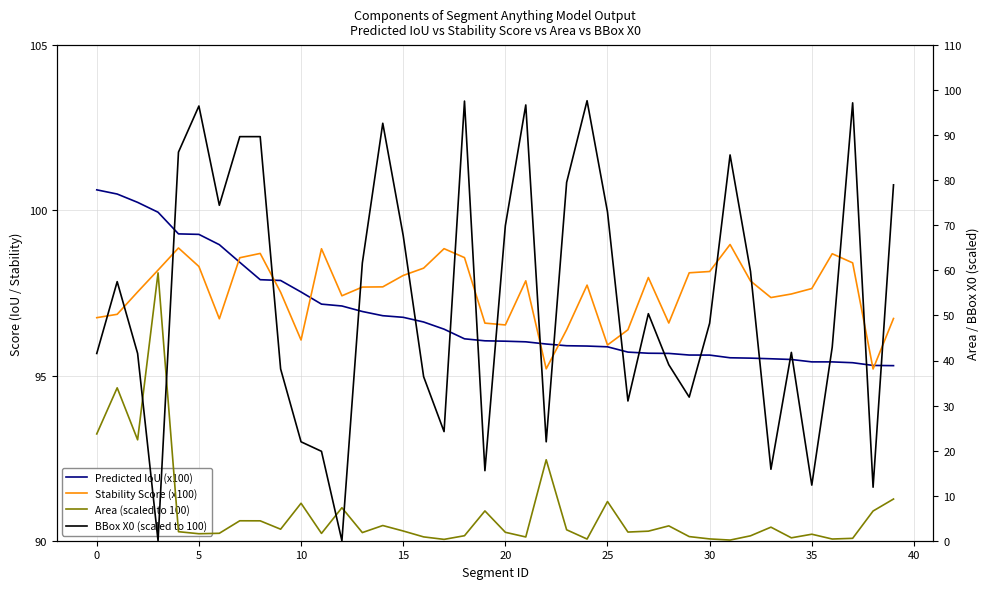

True or false: Predicted IoU (x100) has more than 1 points higher than both neighbors.

False